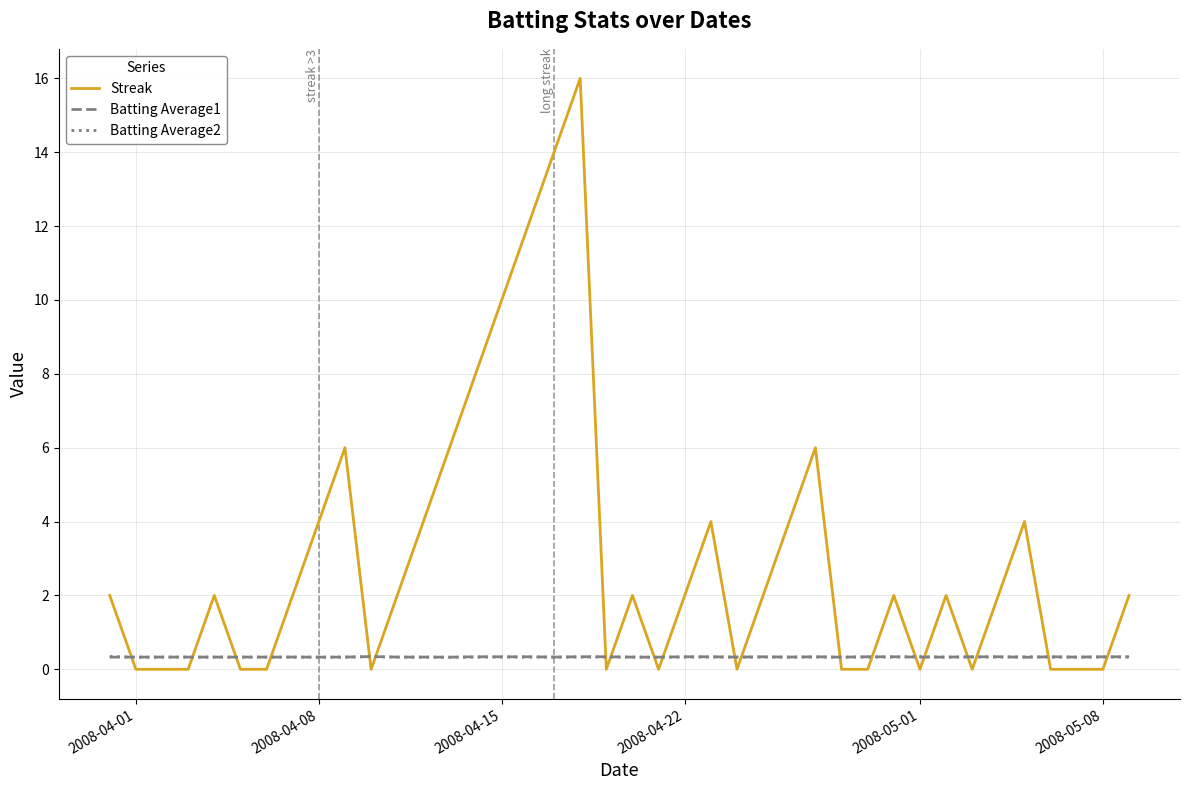

What is the greatest value displayed?

16.0